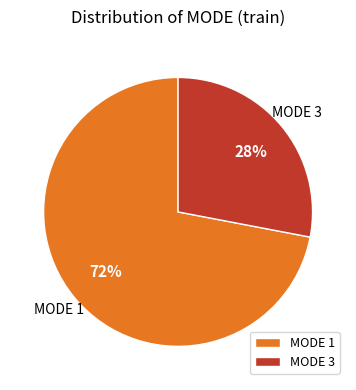

Which slice is the smallest?

MODE 3